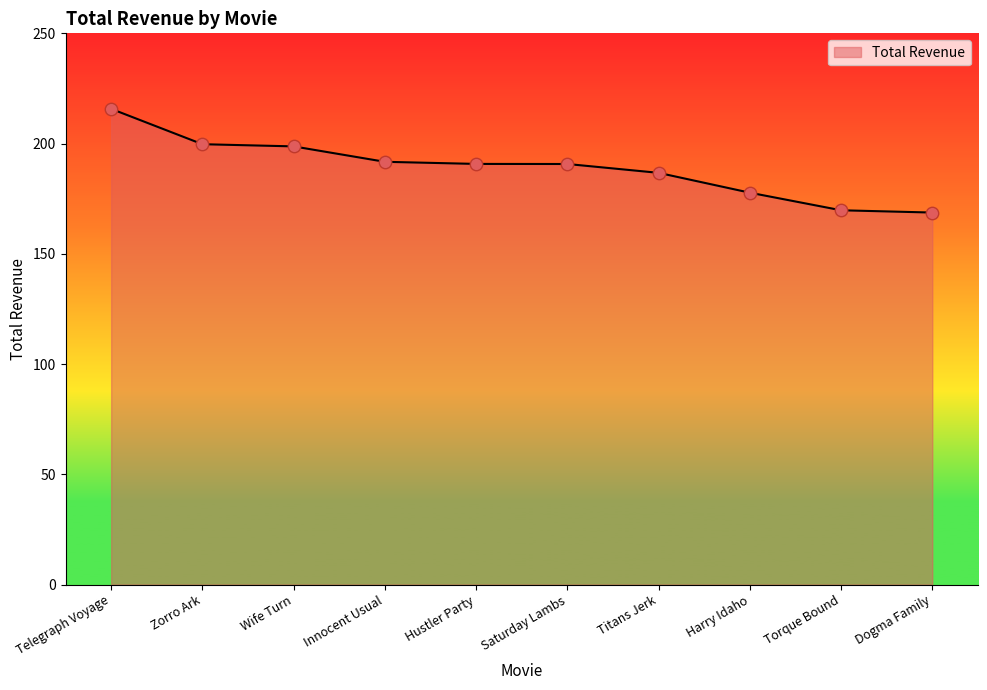

Between Zorro Ark and Innocent Usual, which is larger?

Zorro Ark